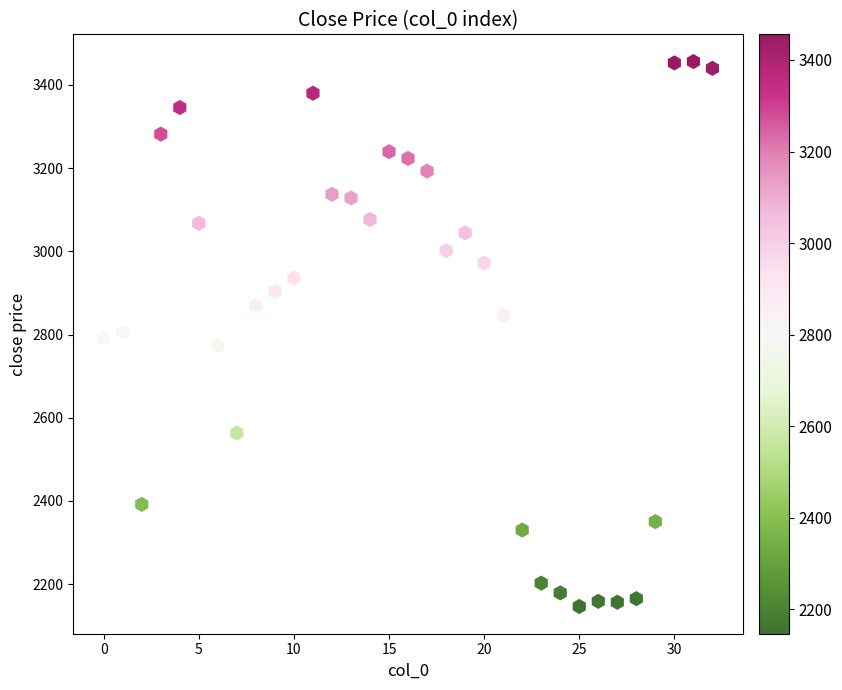

What is the range of Y values (max minus min)?

1309.7